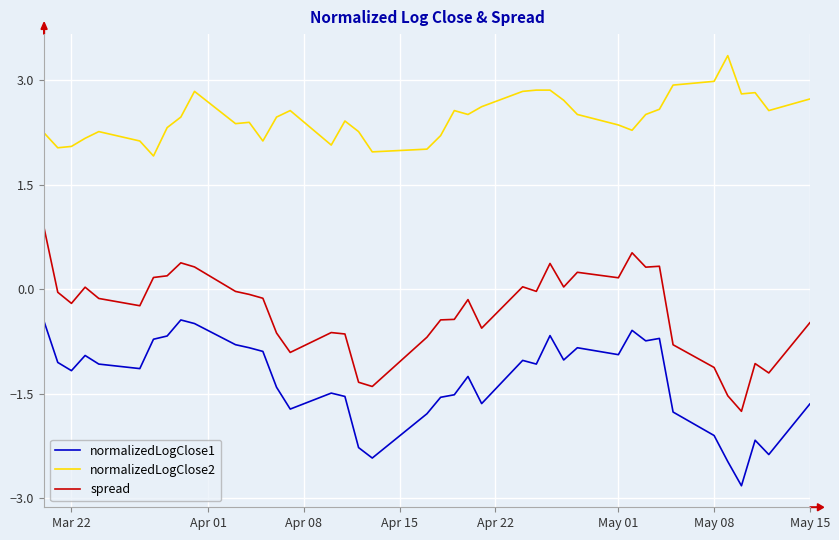

What is the minimum value for normalizedLogClose1?

-2.8